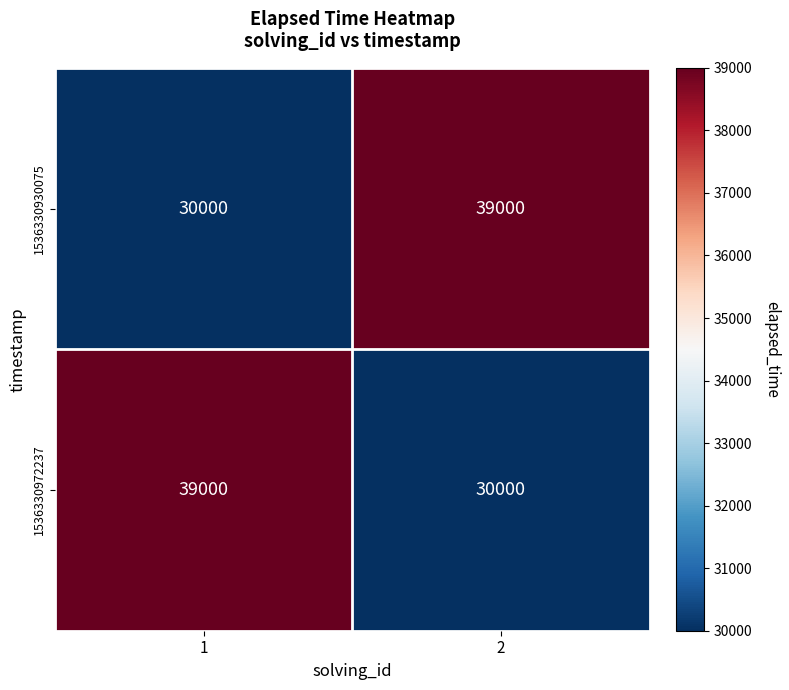

What is the approximate value of 1536330972237 at 1, to the nearest 50?

39000